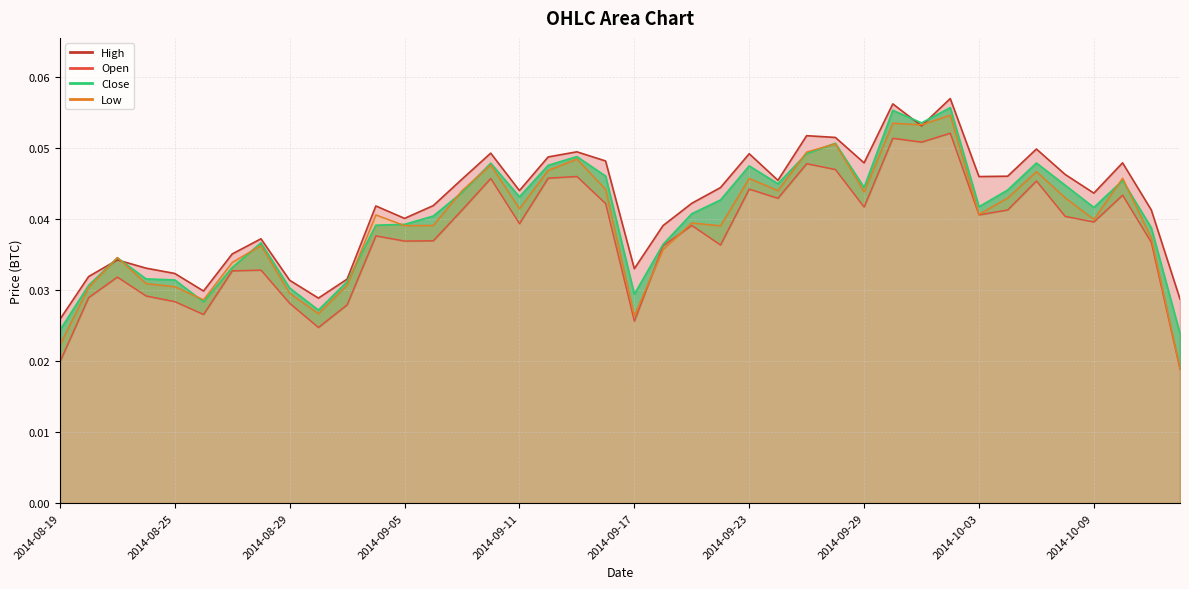

Reading left to right, list all the values displayed in this chart.

Open: 2014-08-19=0.0	2014-08-20=0.0	2014-08-21=0.0	2014-08-22=0.0	2014-08-25=0.0	2014-08-26=0.0	2014-08-27=0.0	2014-08-28=0.0	2014-08-29=0.0	2014-09-02=0.0	2014-09-03=0.0	2014-09-04=0.0	2014-09-05=0.0	2014-09-08=0.0	2014-09-09=0.0	2014-09-10=0.0	2014-09-11=0.0	2014-09-12=0.0	2014-09-15=0.0	2014-09-16=0.0	2014-09-17=0.0	2014-09-18=0.0	2014-09-19=0.0	2014-09-22=0.0	2014-09-23=0.0	2014-09-24=0.0	2014-09-25=0.0	2014-09-26=0.0	2014-09-29=0.0	2014-09-30=0.1	2014-10-01=0.1	2014-10-02=0.1	2014-10-03=0.0	2014-10-06=0.0	2014-10-07=0.0	2014-10-08=0.0	2014-10-09=0.0	2014-10-10=0.0	2014-10-13=0.0	2014-10-14=0.0
High: 2014-08-19=0.0	2014-08-20=0.0	2014-08-21=0.0	2014-08-22=0.0	2014-08-25=0.0	2014-08-26=0.0	2014-08-27=0.0	2014-08-28=0.0	2014-08-29=0.0	2014-09-02=0.0	2014-09-03=0.0	2014-09-04=0.0	2014-09-05=0.0	2014-09-08=0.0	2014-09-09=0.0	2014-09-10=0.0	2014-09-11=0.0	2014-09-12=0.0	2014-09-15=0.0	2014-09-16=0.0	2014-09-17=0.0	2014-09-18=0.0	2014-09-19=0.0	2014-09-22=0.0	2014-09-23=0.0	2014-09-24=0.0	2014-09-25=0.1	2014-09-26=0.1	2014-09-29=0.0	2014-09-30=0.1	2014-10-01=0.1	2014-10-02=0.1	2014-10-03=0.0	2014-10-06=0.0	2014-10-07=0.0	2014-10-08=0.0	2014-10-09=0.0	2014-10-10=0.0	2014-10-13=0.0	2014-10-14=0.0
Low: 2014-08-19=0.0	2014-08-20=0.0	2014-08-21=0.0	2014-08-22=0.0	2014-08-25=0.0	2014-08-26=0.0	2014-08-27=0.0	2014-08-28=0.0	2014-08-29=0.0	2014-09-02=0.0	2014-09-03=0.0	2014-09-04=0.0	2014-09-05=0.0	2014-09-08=0.0	2014-09-09=0.0	2014-09-10=0.0	2014-09-11=0.0	2014-09-12=0.0	2014-09-15=0.0	2014-09-16=0.0	2014-09-17=0.0	2014-09-18=0.0	2014-09-19=0.0	2014-09-22=0.0	2014-09-23=0.0	2014-09-24=0.0	2014-09-25=0.0	2014-09-26=0.1	2014-09-29=0.0	2014-09-30=0.1	2014-10-01=0.1	2014-10-02=0.1	2014-10-03=0.0	2014-10-06=0.0	2014-10-07=0.0	2014-10-08=0.0	2014-10-09=0.0	2014-10-10=0.0	2014-10-13=0.0	2014-10-14=0.0
Close: 2014-08-19=0.0	2014-08-20=0.0	2014-08-21=0.0	2014-08-22=0.0	2014-08-25=0.0	2014-08-26=0.0	2014-08-27=0.0	2014-08-28=0.0	2014-08-29=0.0	2014-09-02=0.0	2014-09-03=0.0	2014-09-04=0.0	2014-09-05=0.0	2014-09-08=0.0	2014-09-09=0.0	2014-09-10=0.0	2014-09-11=0.0	2014-09-12=0.0	2014-09-15=0.0	2014-09-16=0.0	2014-09-17=0.0	2014-09-18=0.0	2014-09-19=0.0	2014-09-22=0.0	2014-09-23=0.0	2014-09-24=0.0	2014-09-25=0.0	2014-09-26=0.1	2014-09-29=0.0	2014-09-30=0.1	2014-10-01=0.1	2014-10-02=0.1	2014-10-03=0.0	2014-10-06=0.0	2014-10-07=0.0	2014-10-08=0.0	2014-10-09=0.0	2014-10-10=0.0	2014-10-13=0.0	2014-10-14=0.0